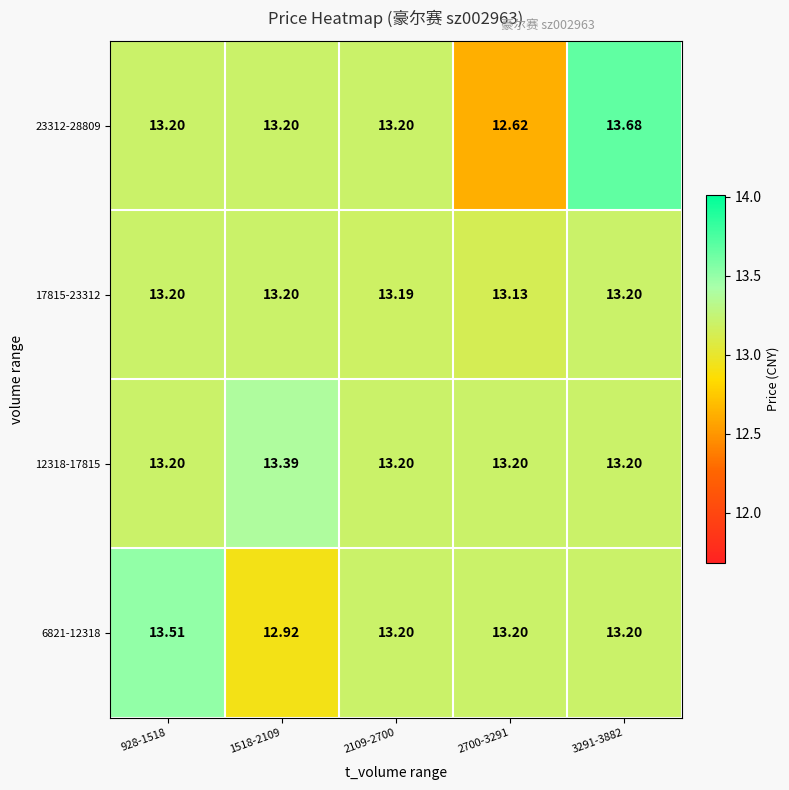

List the series in order of their peak value, lowest first.

17815-23312, 12318-17815, 6821-12318, 23312-28809